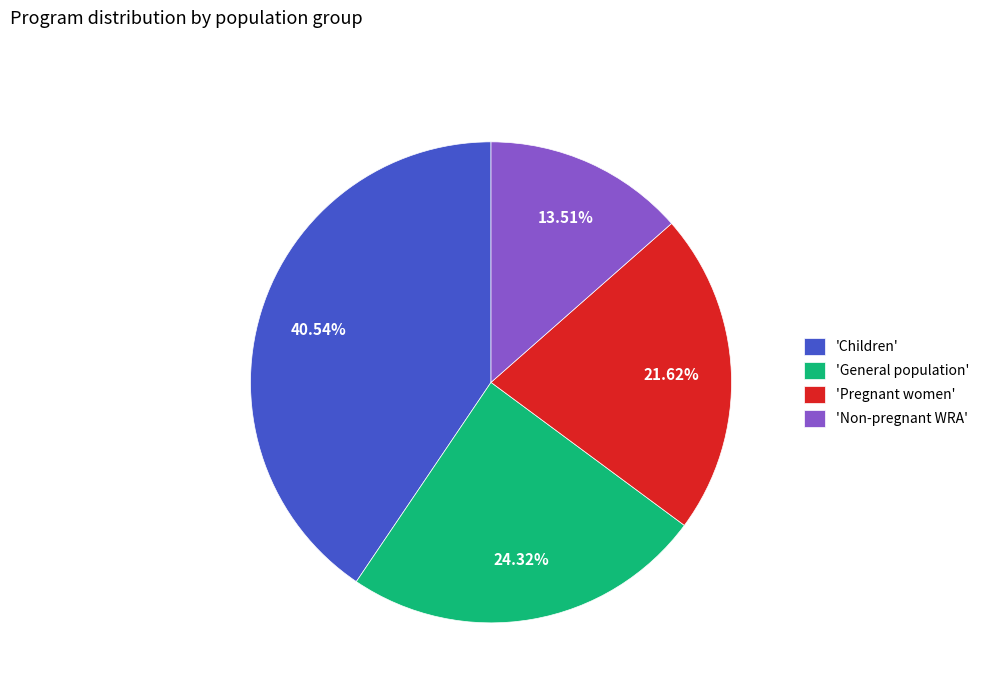

Rank the categories by value from highest to lowest.

'Children', 'General population', 'Pregnant women', 'Non-pregnant WRA'